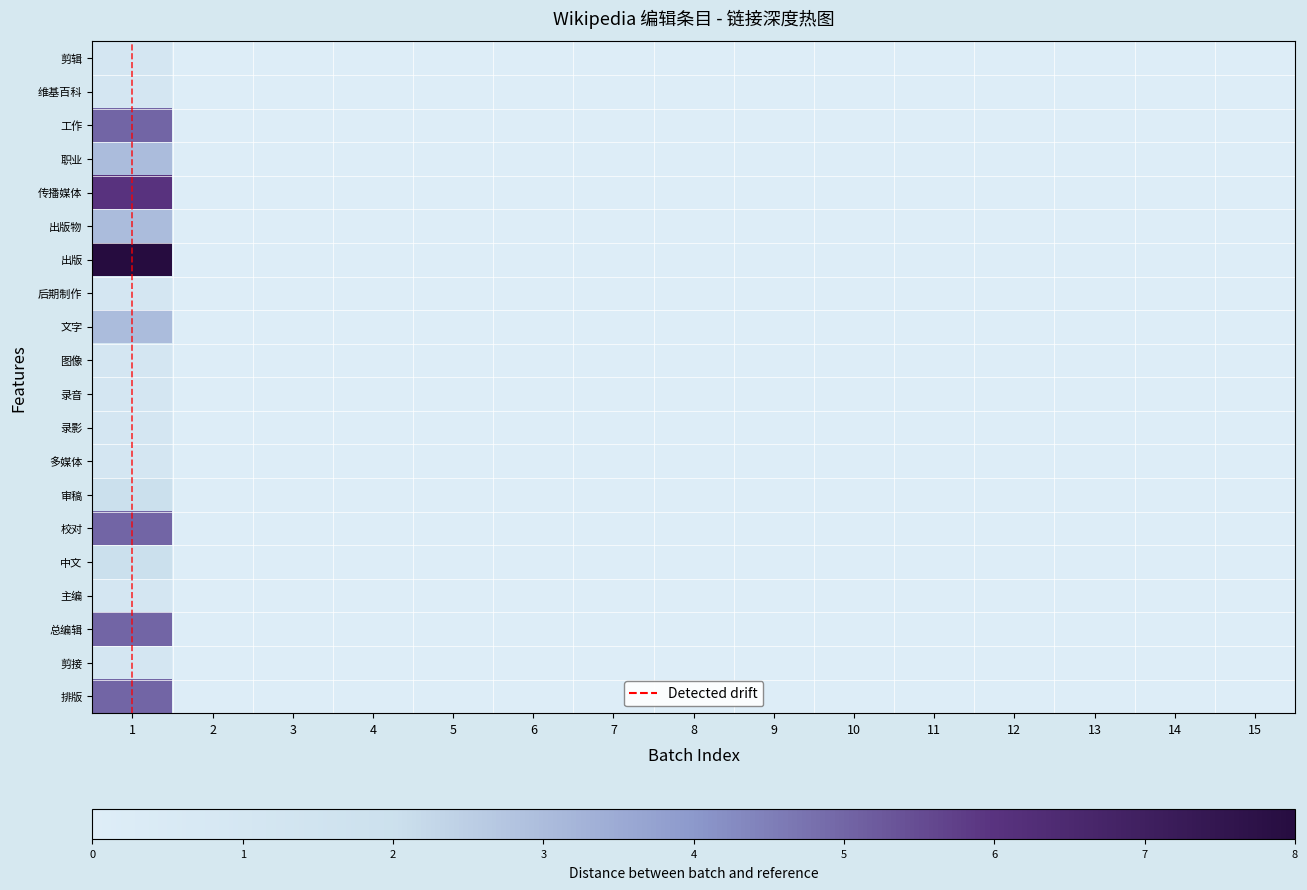

Which series changed the most between 12 and 13?

剪辑